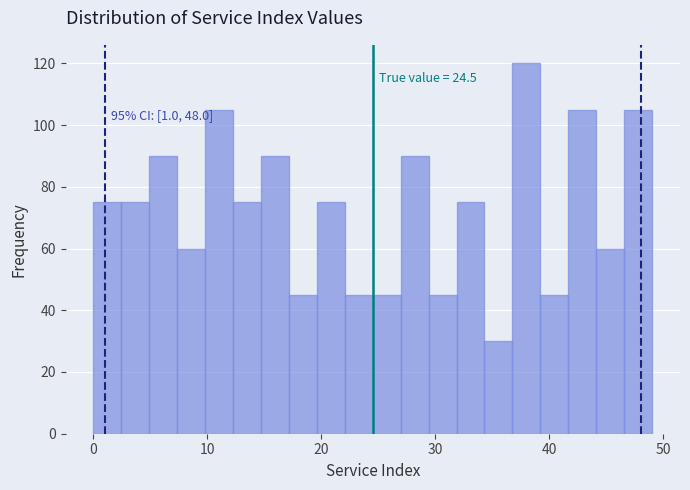

Around what value on the x-axis is the tallest bar? Give the approximate position of its centre, as read against the axis.

38